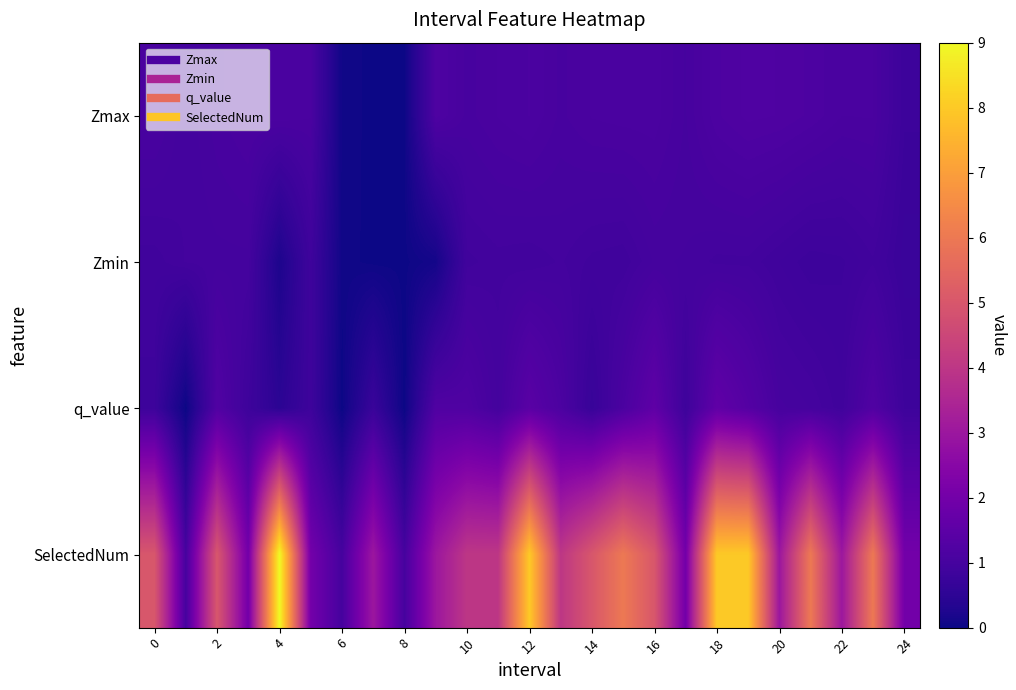

Which series has the largest total across all categories?

SelectedNum